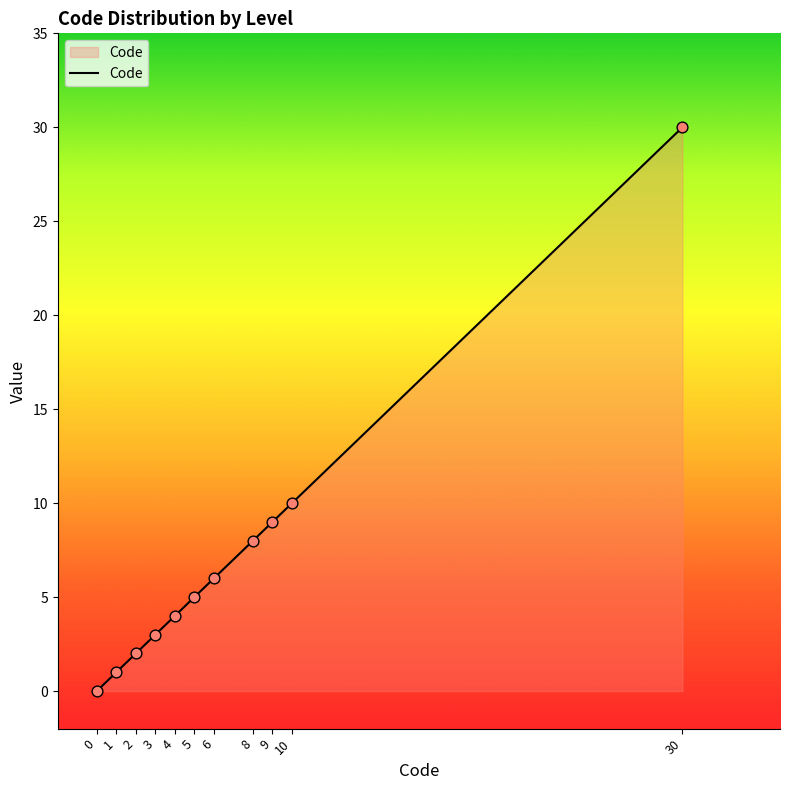

Between 4 and 2, which is larger?

4